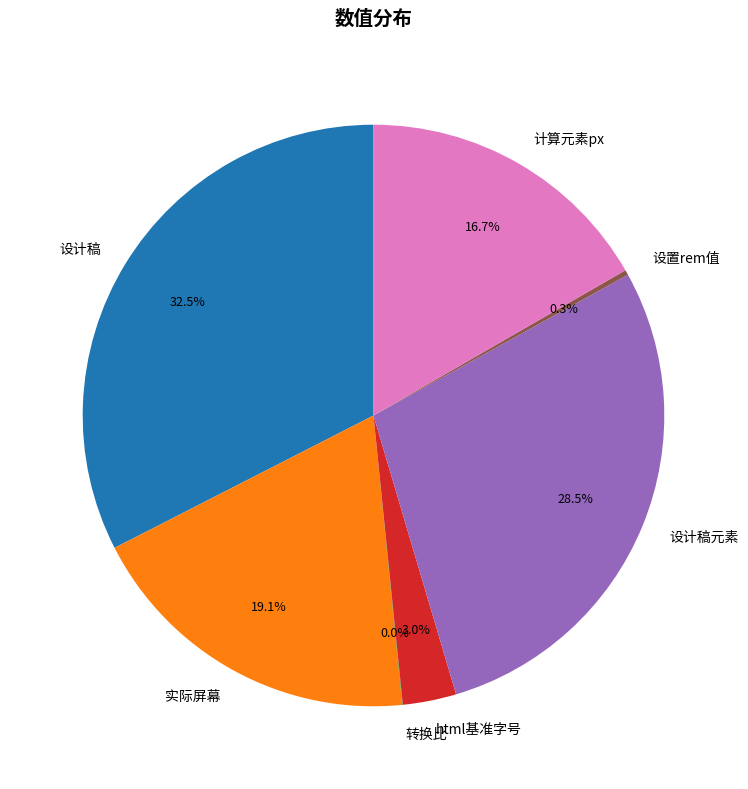

To the nearest percent, what percentage of the pie is html基准字号?

3%